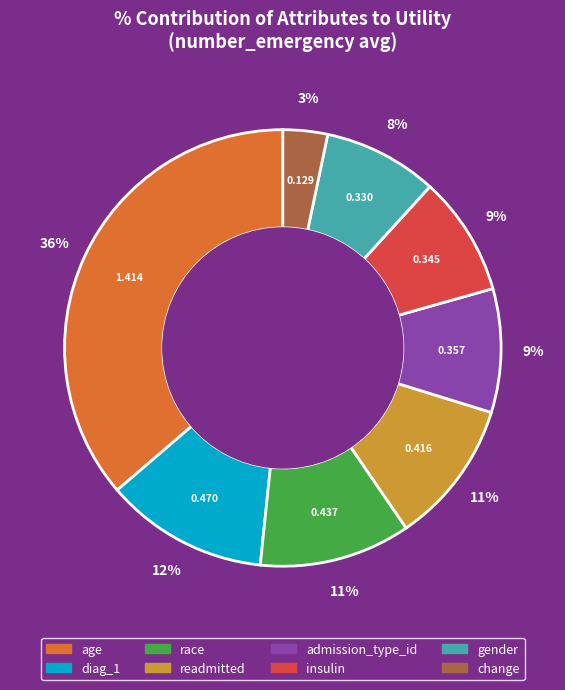

Between age and readmitted, which is larger?

age